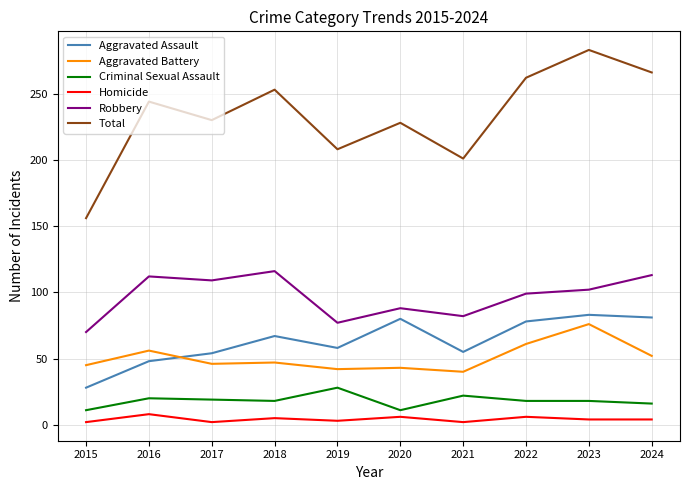

Between 2021 and 2022, which series saw the biggest shift?

Total